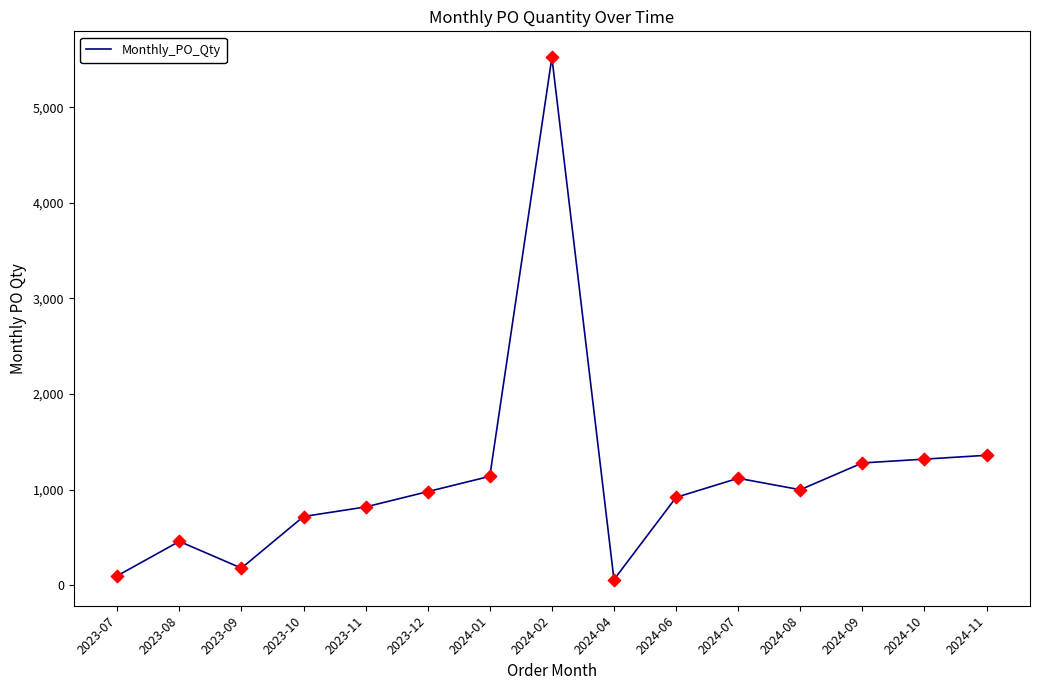

Which has a higher value, 2023-12 or 2023-09?

2023-12